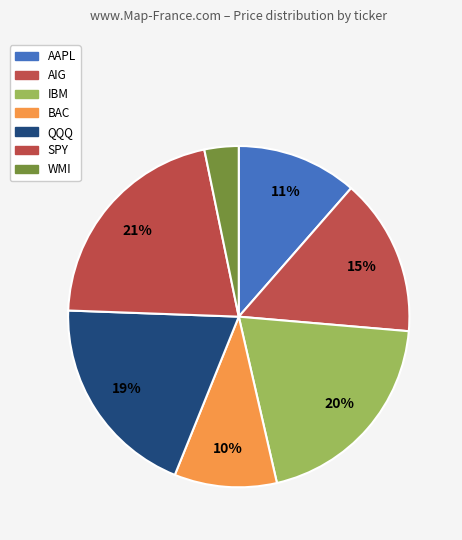

How many segments does this pie chart have?

7